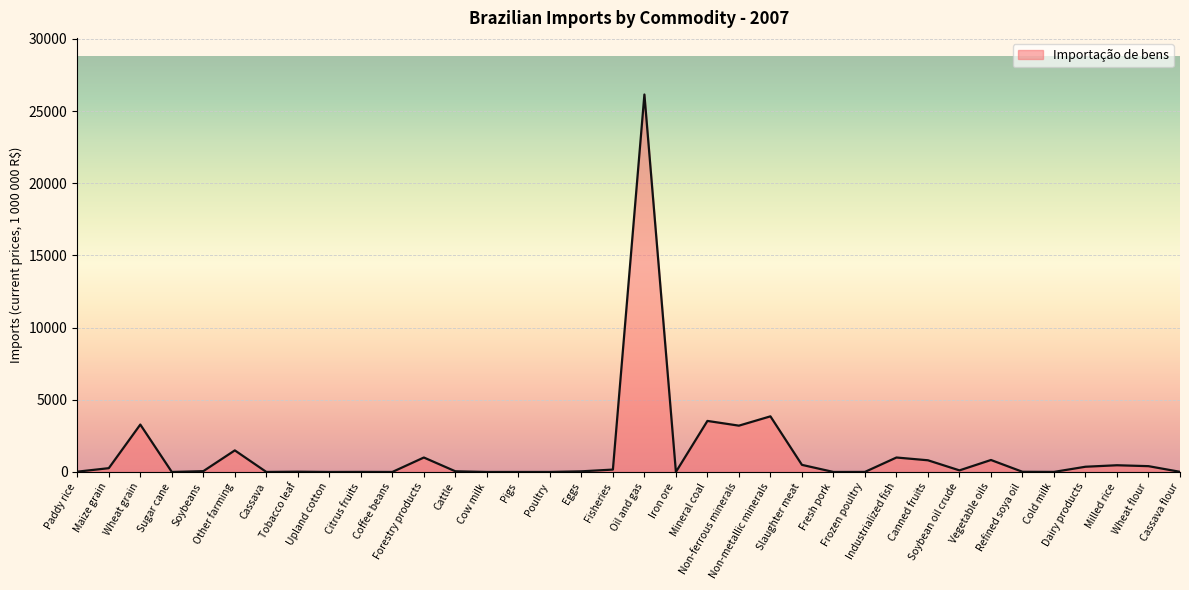

What is the greatest value displayed?

26145